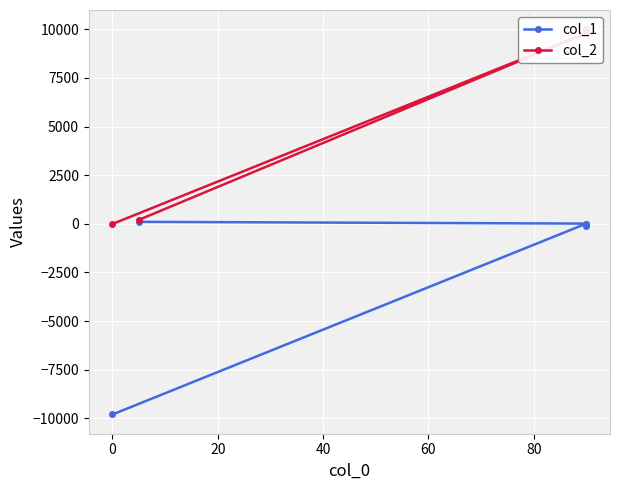

In col_2, how many points are higher than both neighbors (excluding endpoints)?

1